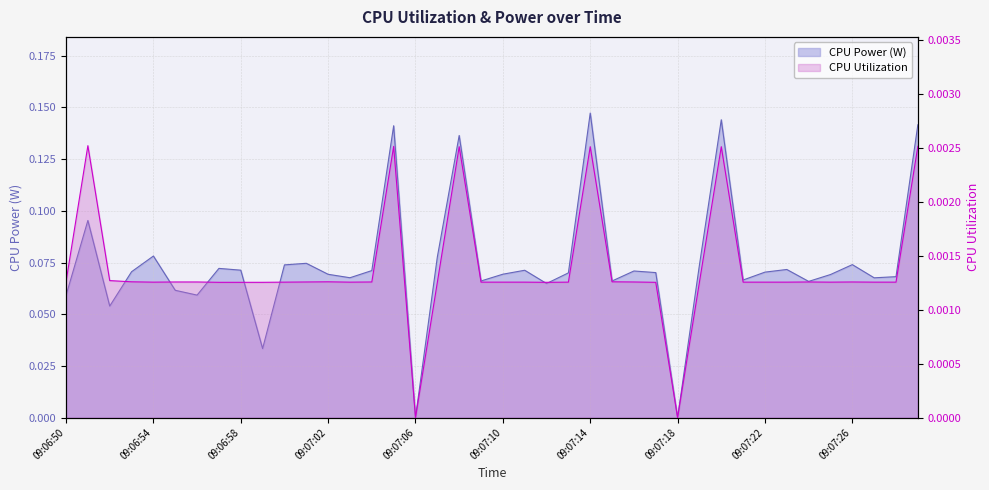

Between 09:07:20 and 09:07:26, which series saw the biggest shift?

CPU Power